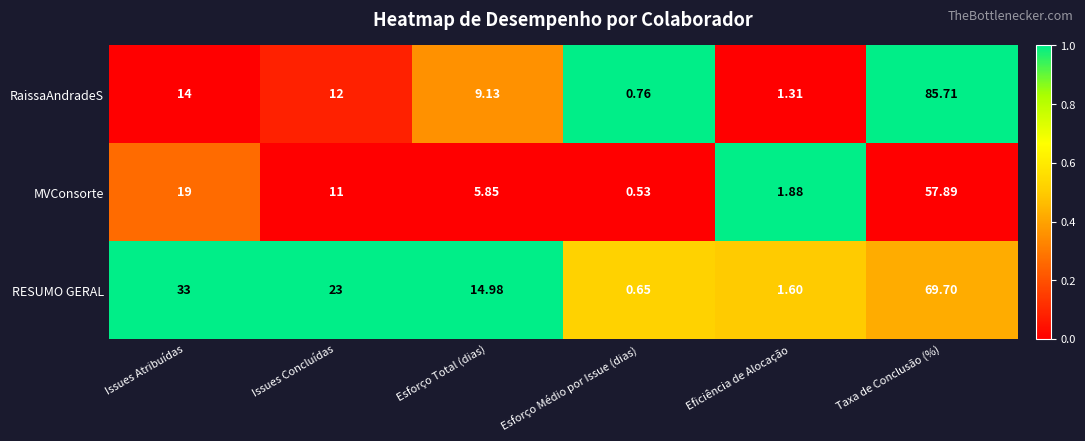

How many series are shown in this chart?

3